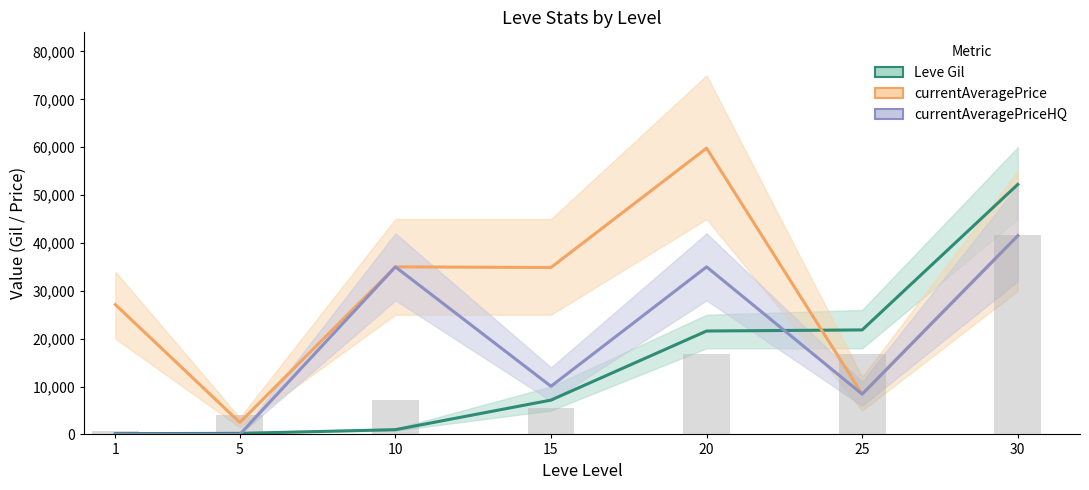

Rank the series at 25 from lowest to highest value.

currentAveragePrice, currentAveragePriceHQ, Leve Gil